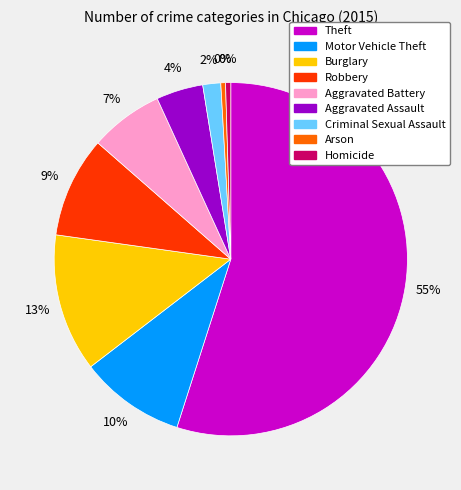

What percentage is the Criminal Sexual Assault slice, to the nearest percent?

2%